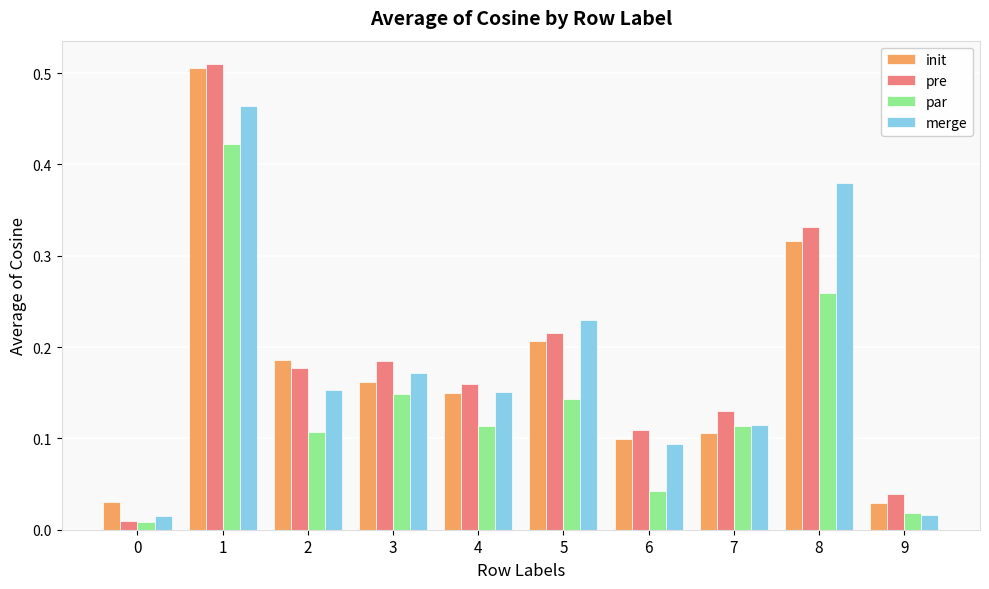

How many bars are there in each group?

4